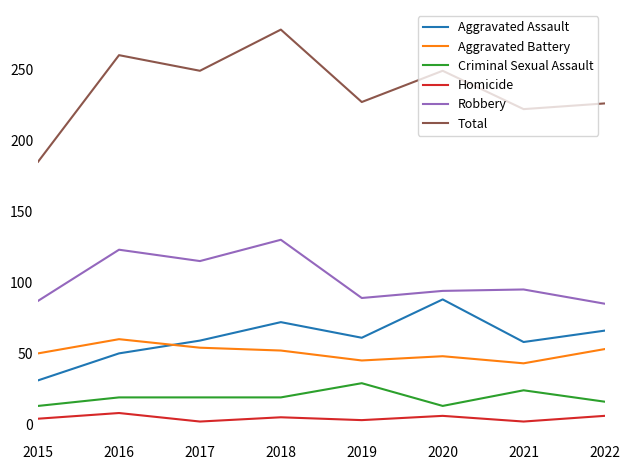

The value of Aggravated Assault at 2017 is 59. True or false?

True